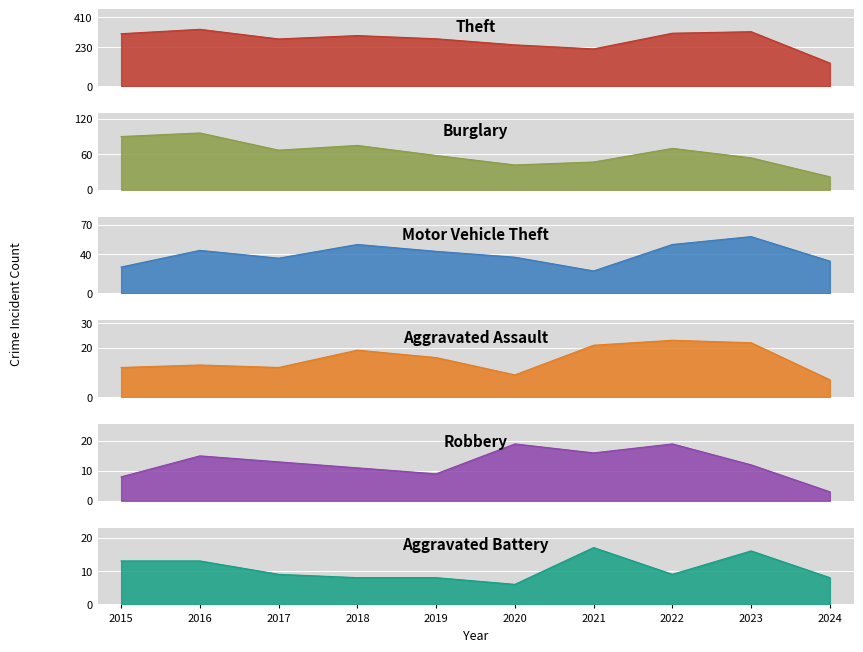

What is the value of the Robbery point at the 1st from the left?

8